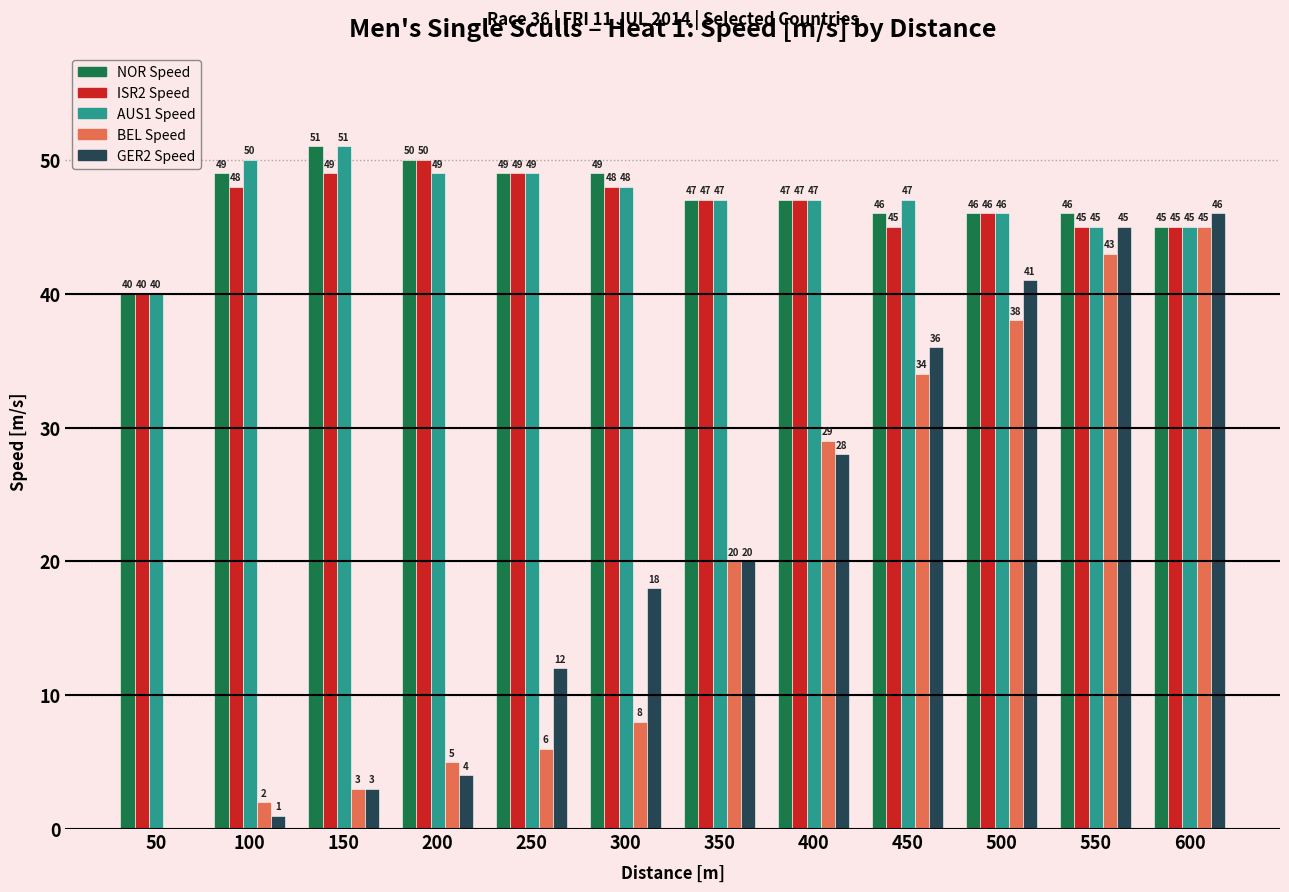

How many distinct data groups are displayed?

5